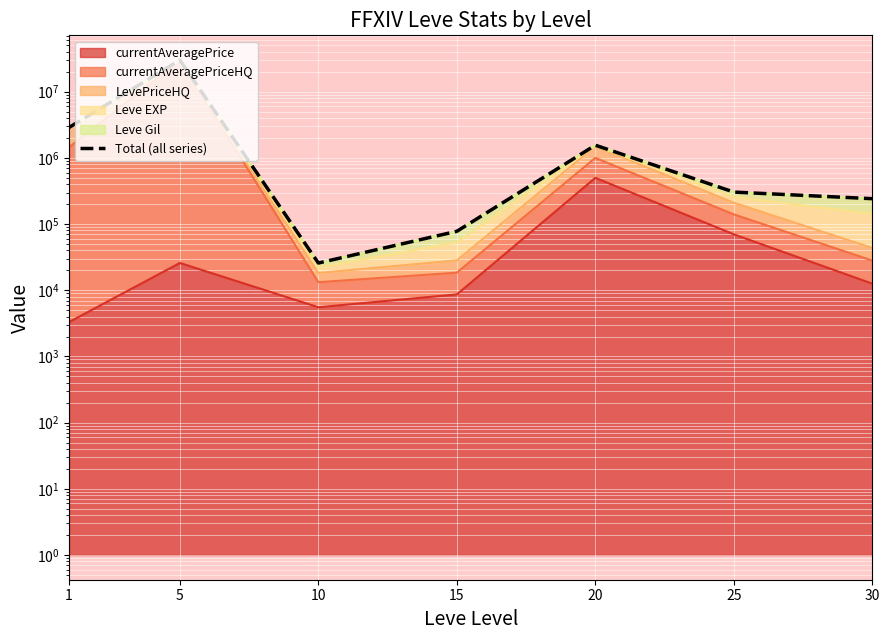

How many data points are above 304463?

3